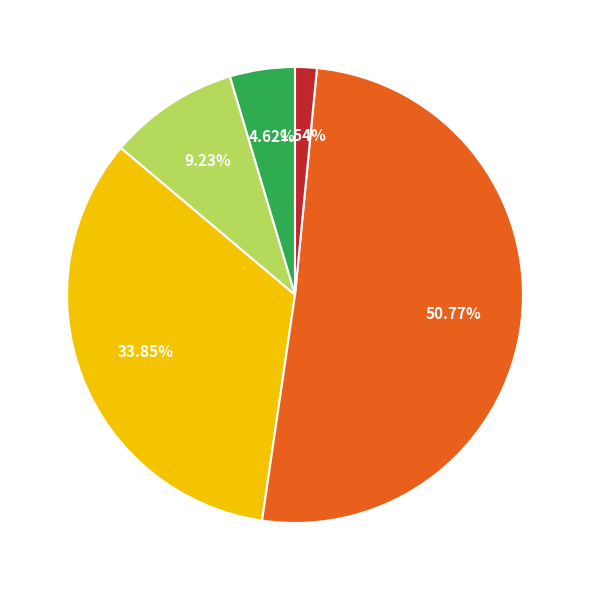

Is there any slice that represents more than half of the pie?

Yes